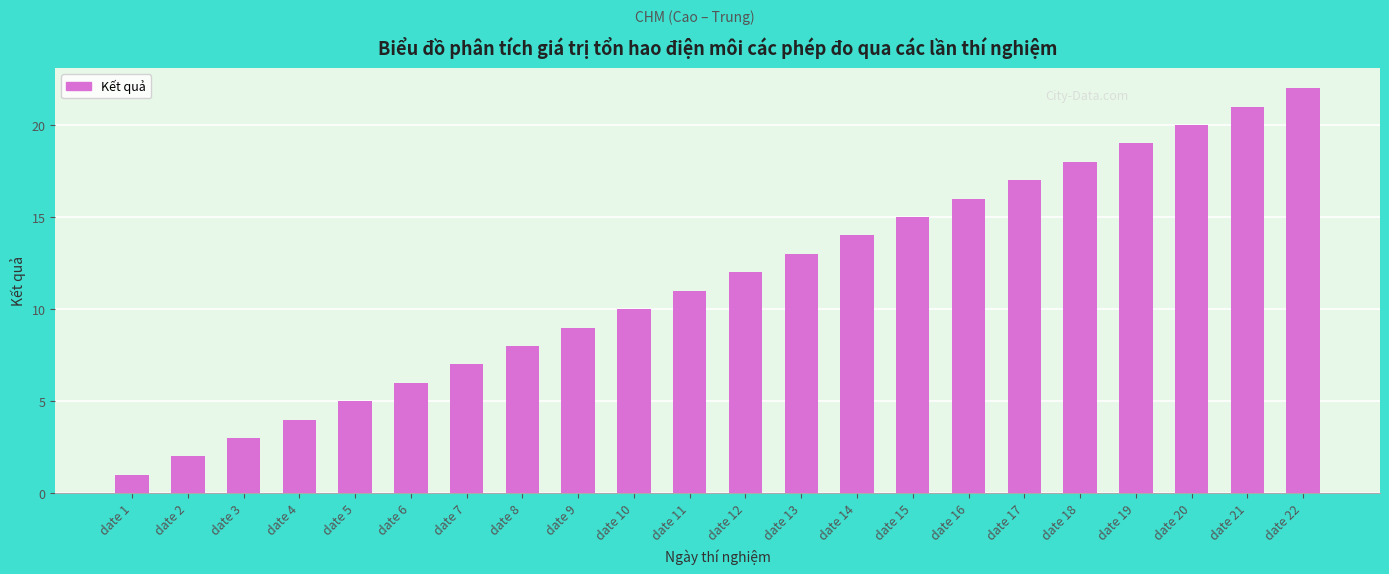

Does the chart contain stacked bars?

No